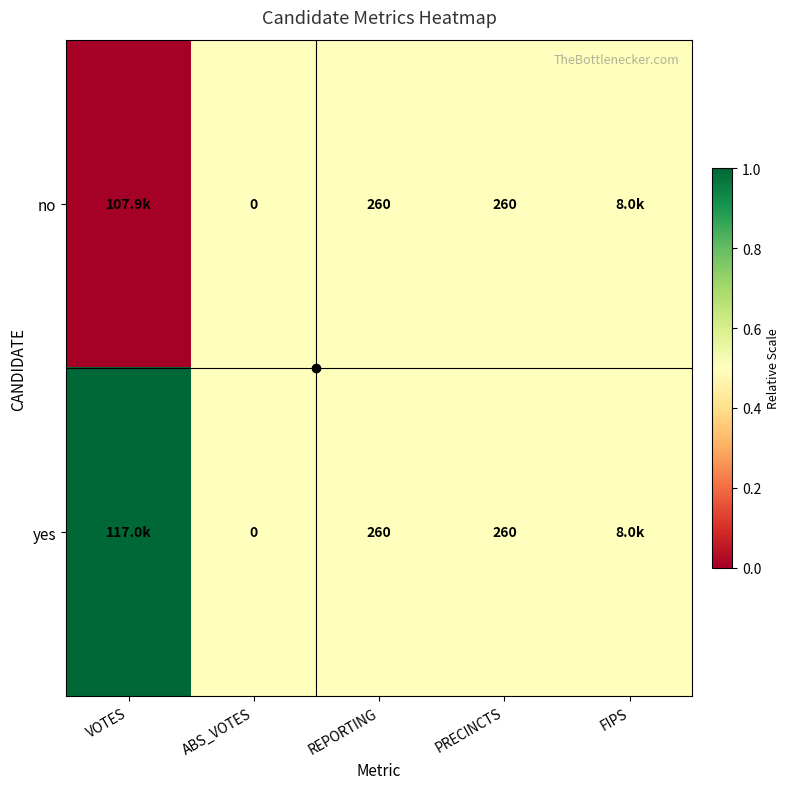

List the labels in order of yes value, smallest first.

ABS_VOTES, REPORTING, PRECINCTS, FIPS, VOTES